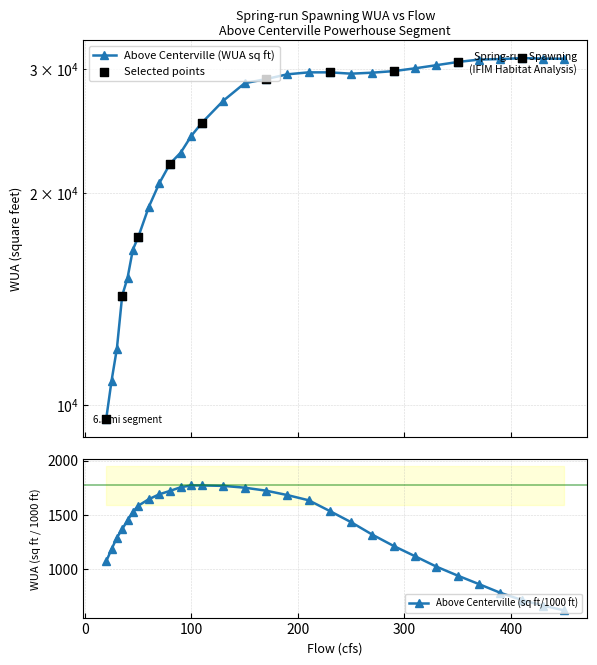

Is the value of Above Centerville (WUA sq ft) at 210 greater than the value of Above Centerville (sq ft/1000 ft) at 50?

Yes